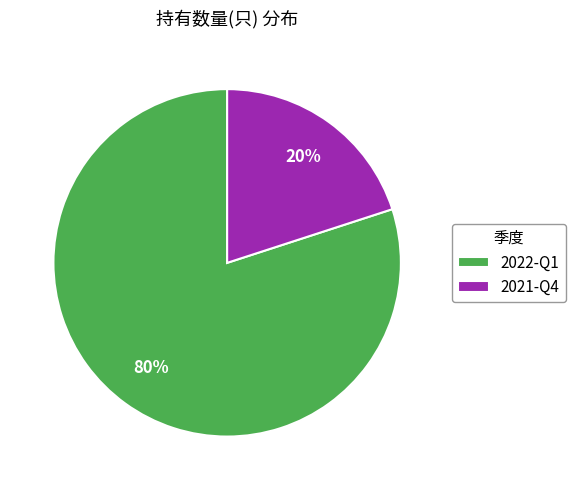

Which slice is the largest?

2022-Q1